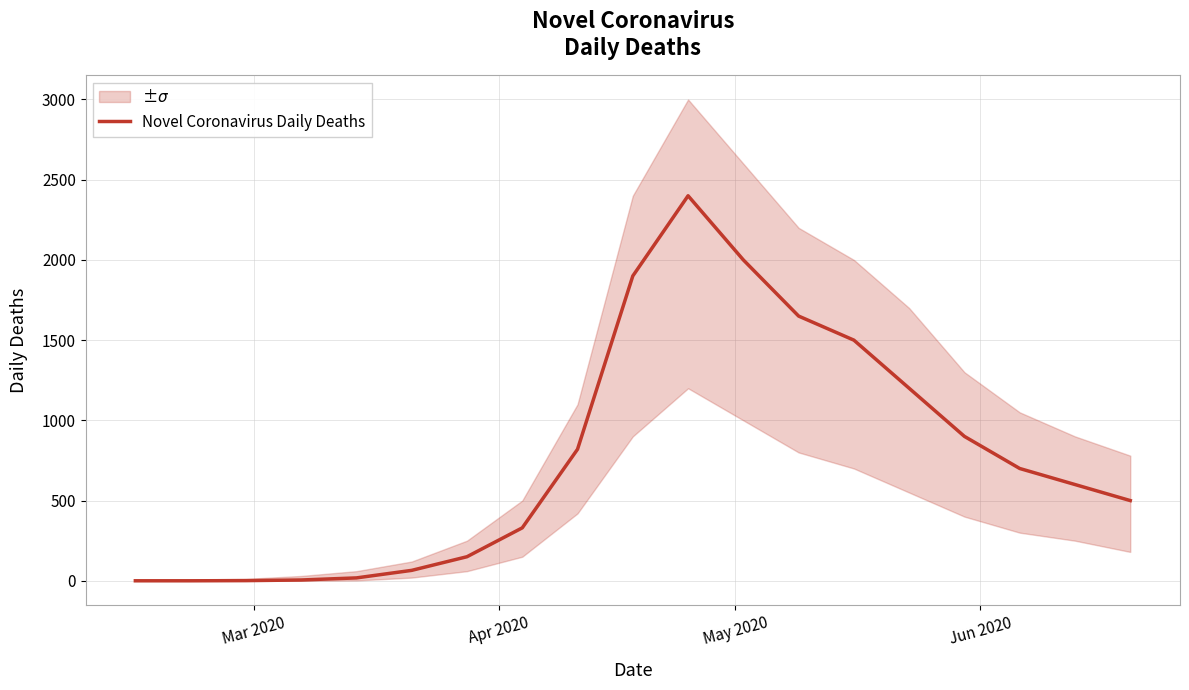

Is it true that the value at 12 is 1082?

False